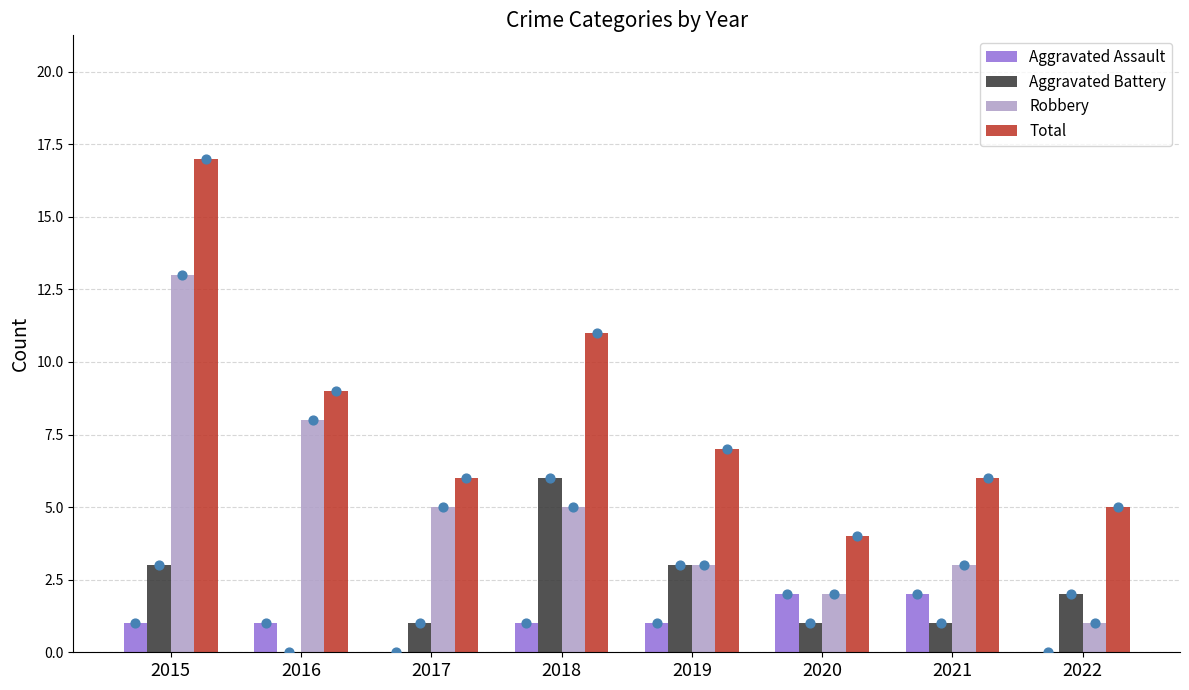

Which series contains the highest Y value?

Total